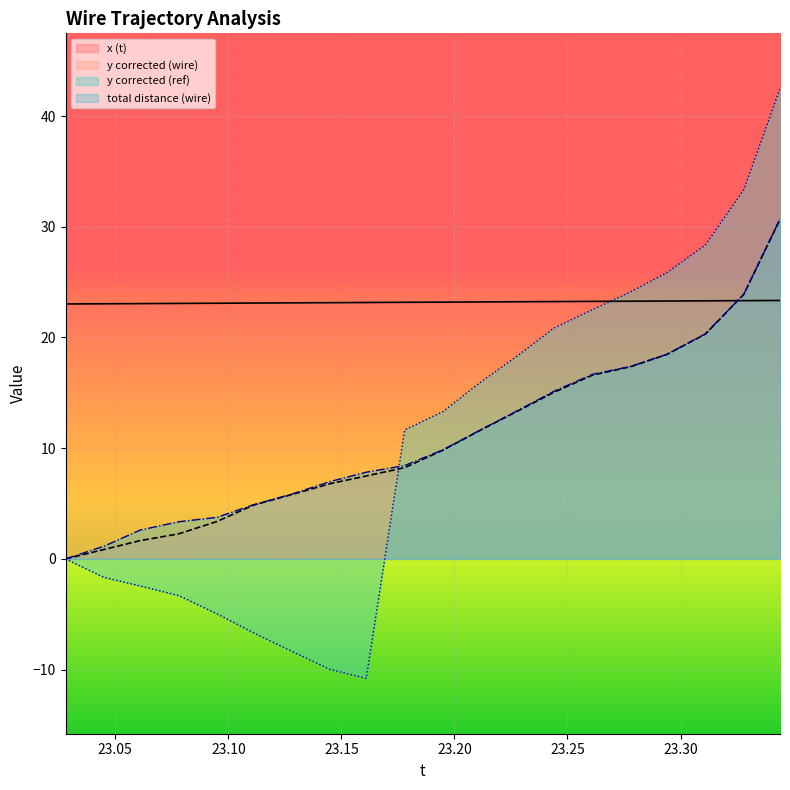

Which series has the widest spread of values?

y corrected (ref)